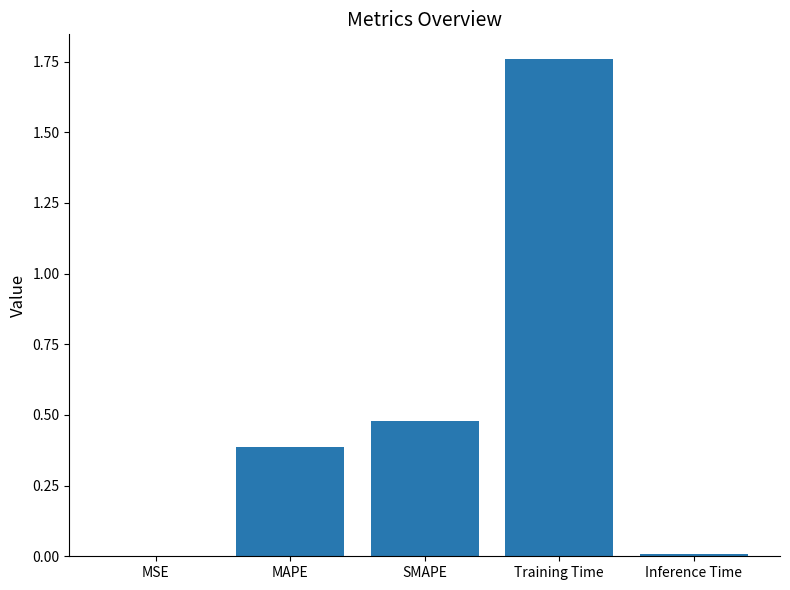

What is the sum of all values?

2.6